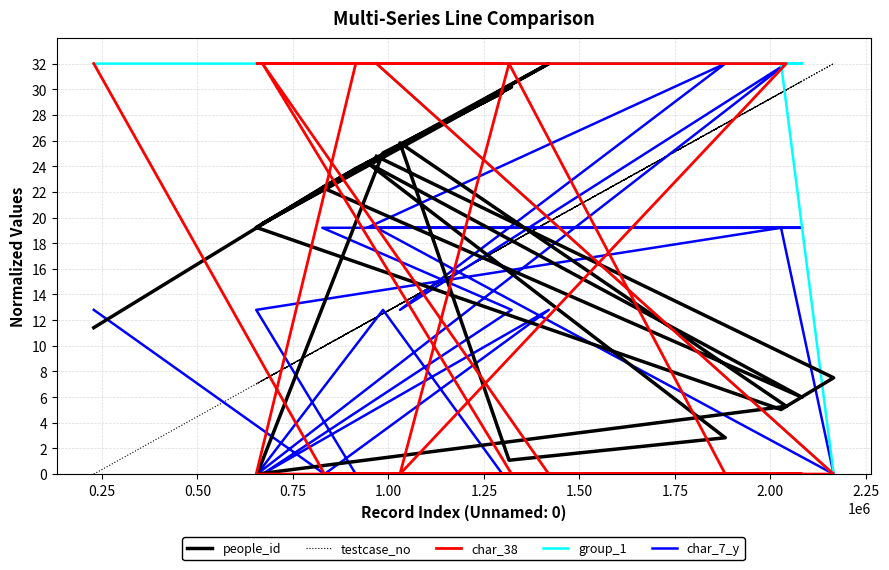

In group_1, how many points are lower than both neighbors (excluding endpoints)?

1